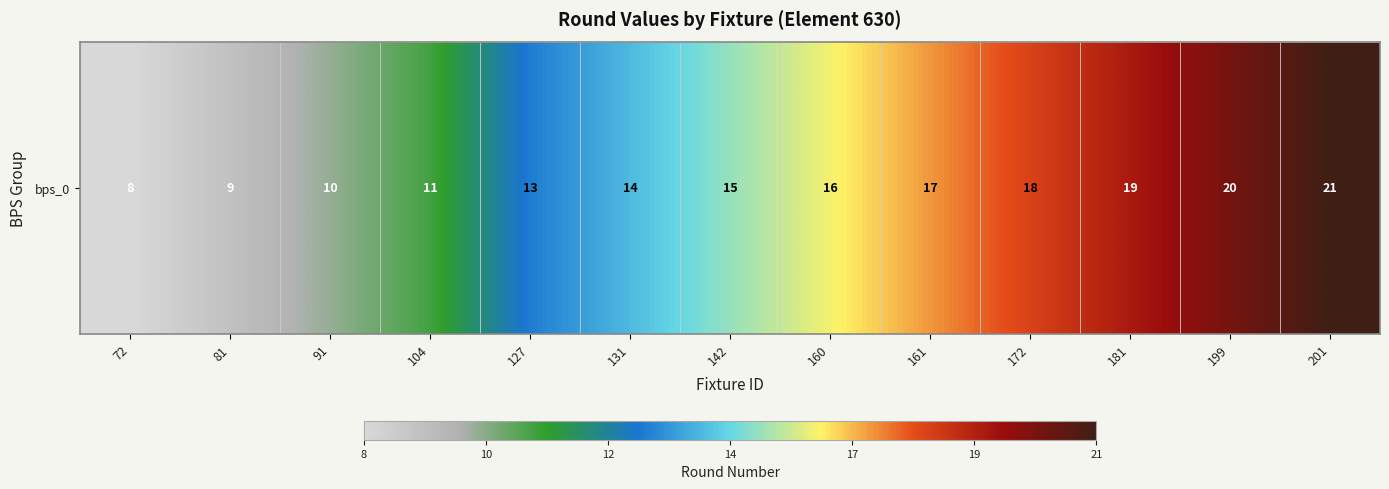

Count the number of data series in this chart.

1